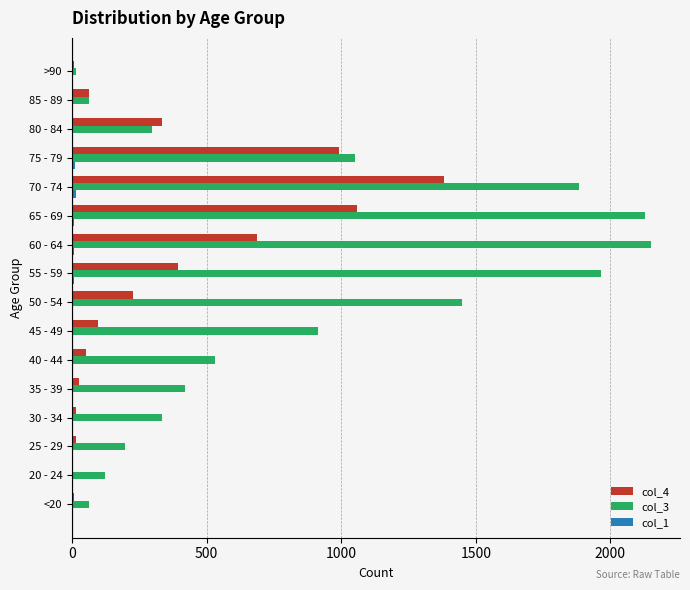

How many series are shown in this chart?

3